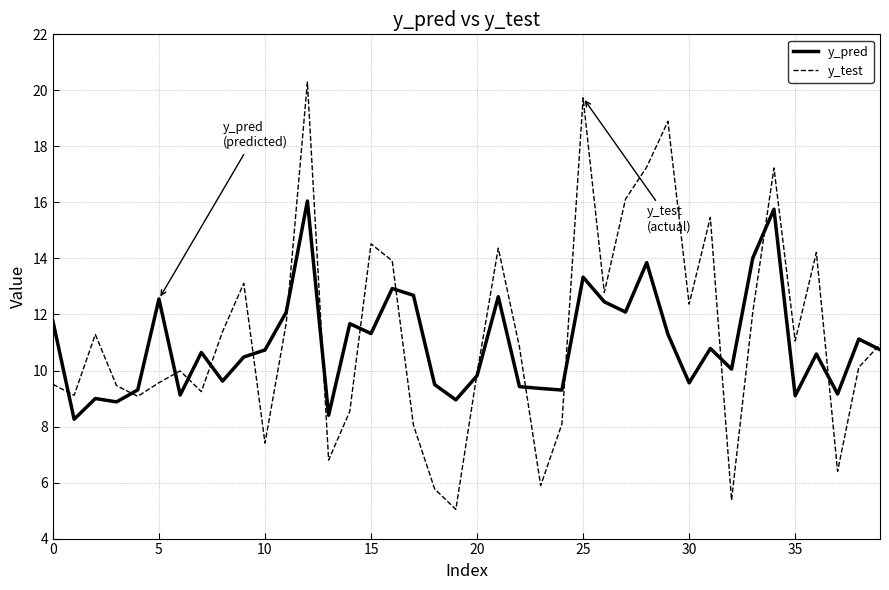

Which series has the largest total across all categories?

y_test